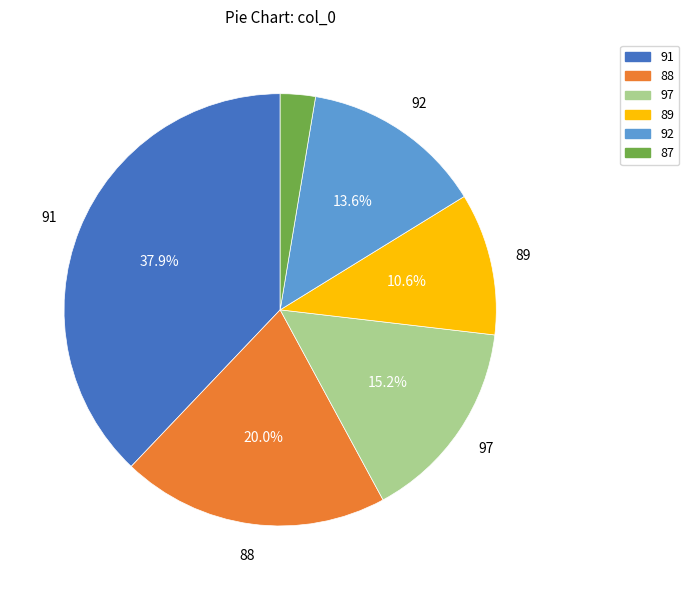

Is there any slice that represents more than half of the pie?

No